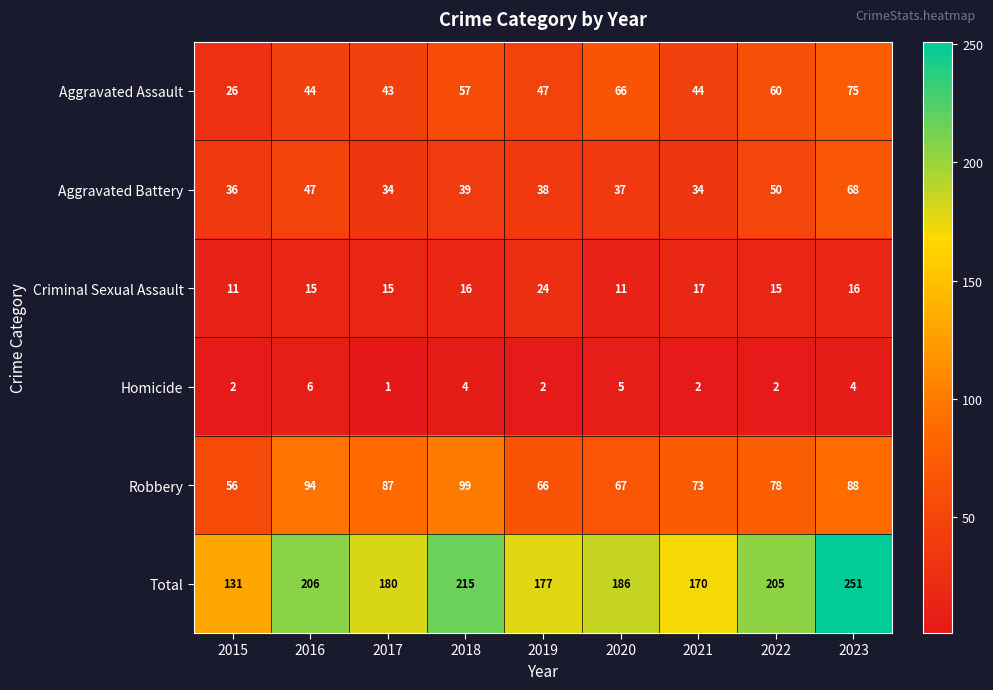

Rank the series at 2022 from highest to lowest value.

Total, Robbery, Aggravated Assault, Aggravated Battery, Criminal Sexual Assault, Homicide